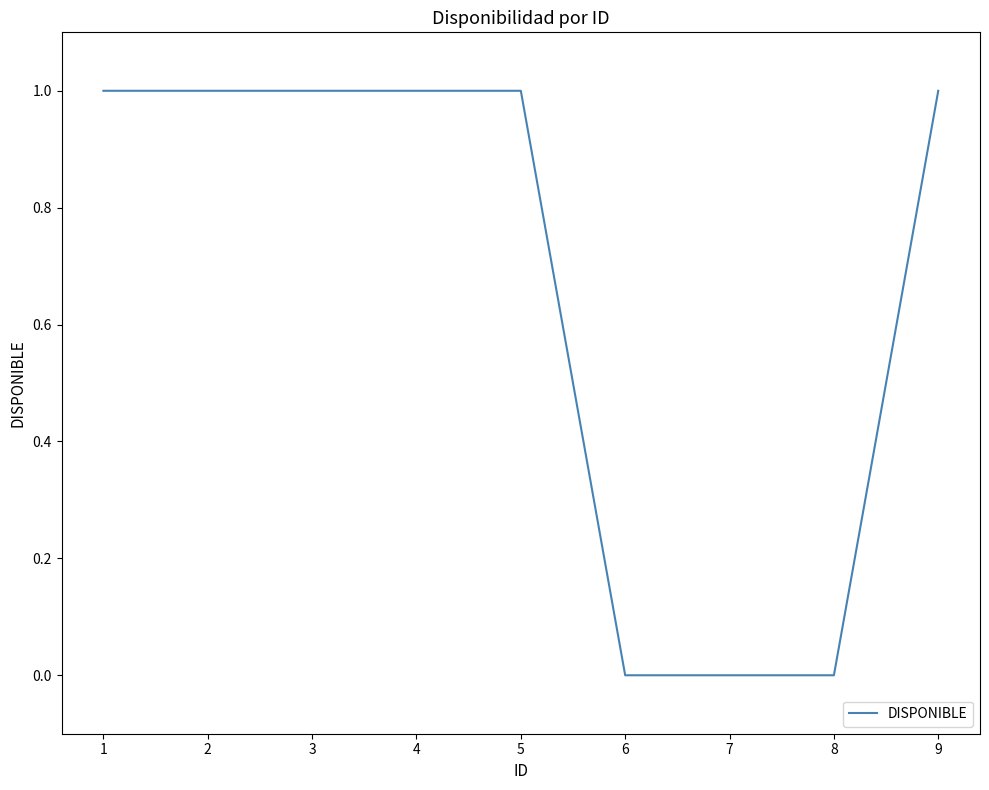

Reading right to left, what are all the values shown in this chart?

1	0	0	0	1	1	1	1	1